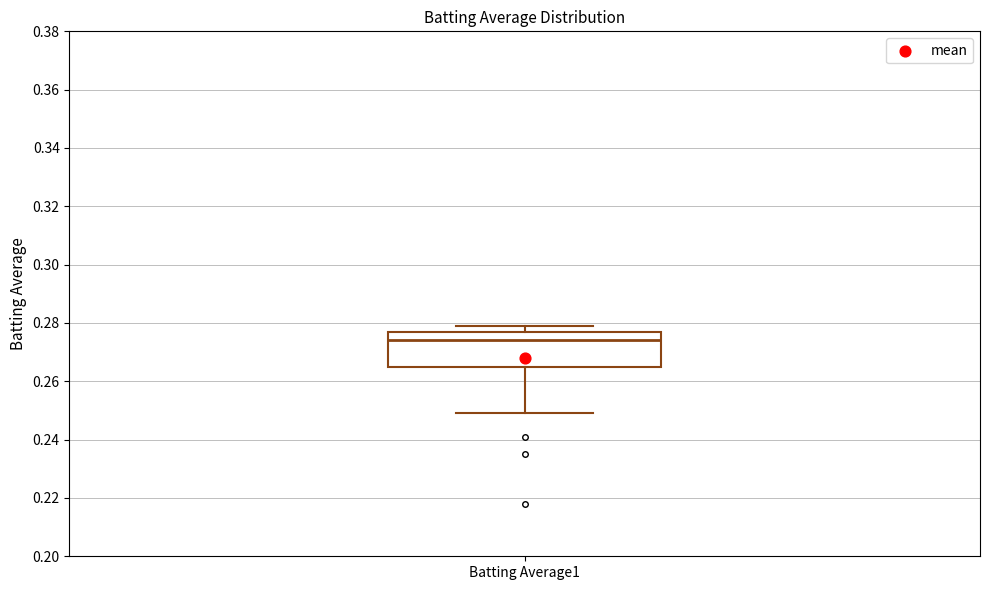

Read this box plot against the y-axis: the position of the median line, the range covered by the box, and the ends of both whiskers. The values are not printed on the chart, so give them approximately, as read against the axis.

median 0.274, box 0.266 to 0.278, whiskers 0.250 to 0.280